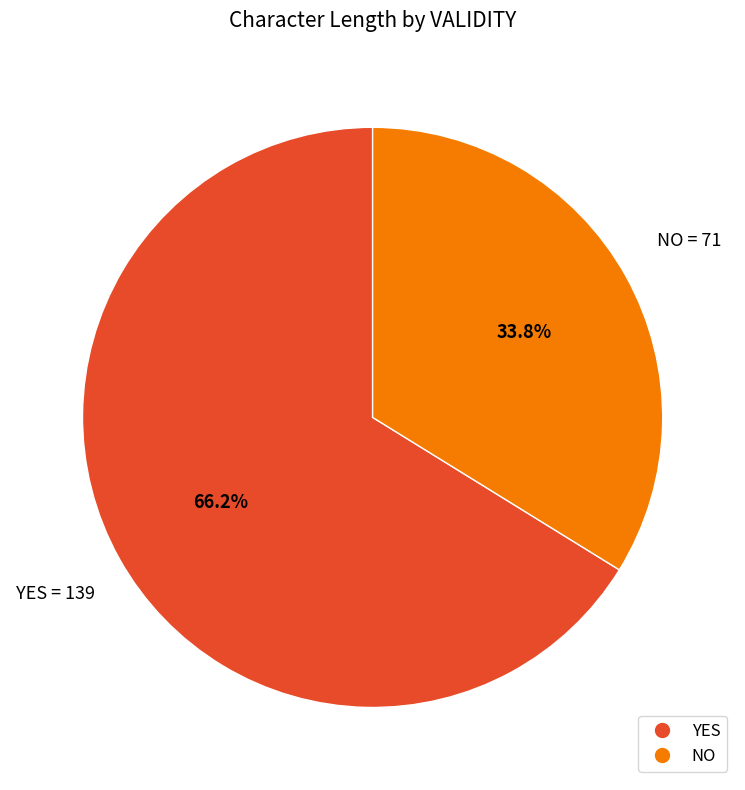

Is there a majority slice in this chart?

Yes